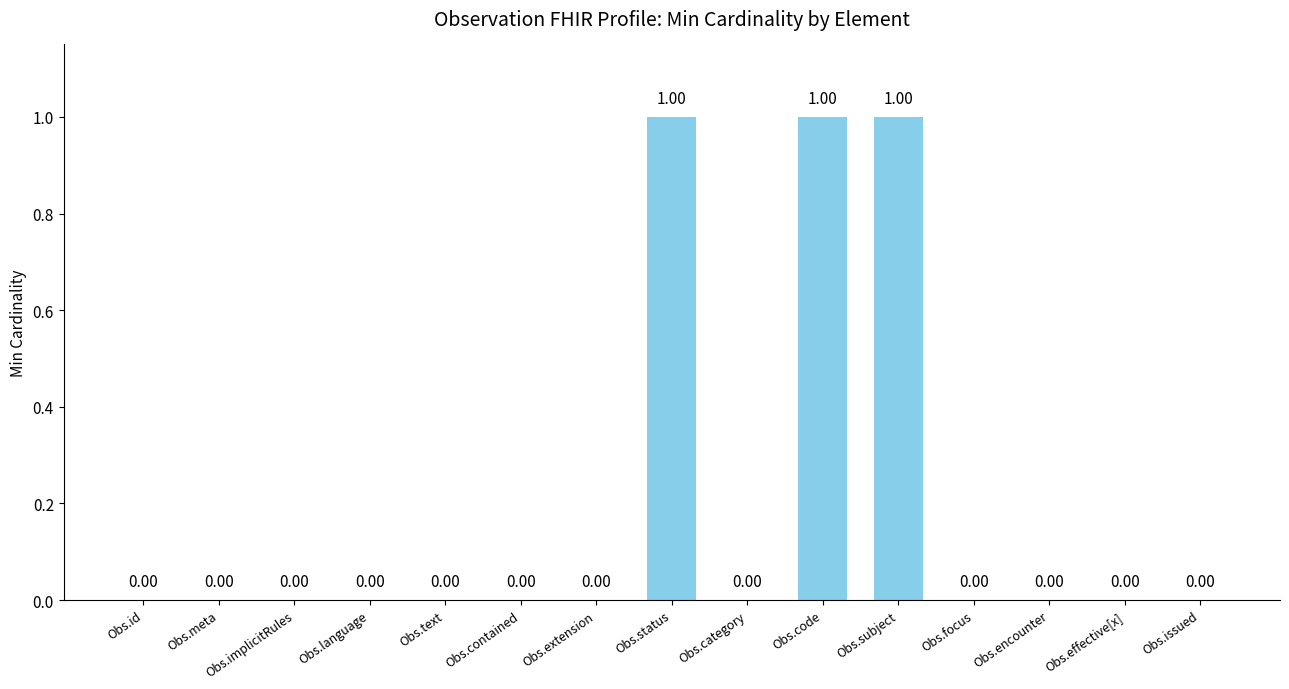

What is the maximum value shown in the chart?

1